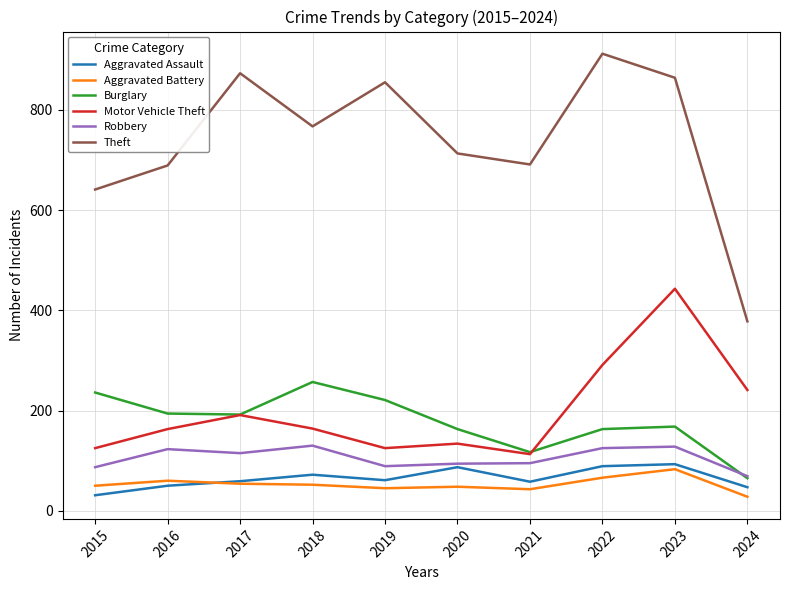

What are all the series names shown in the legend?

Aggravated Assault, Aggravated Battery, Burglary, Motor Vehicle Theft, Robbery, Theft